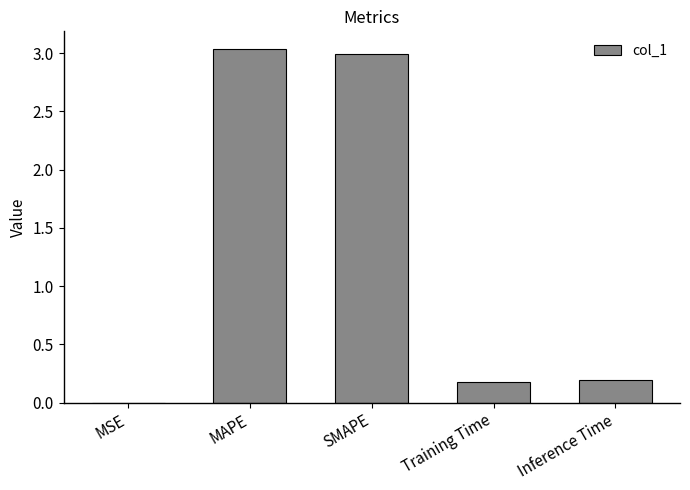

What is the sum of the values at SMAPE and Inference Time?

3.2